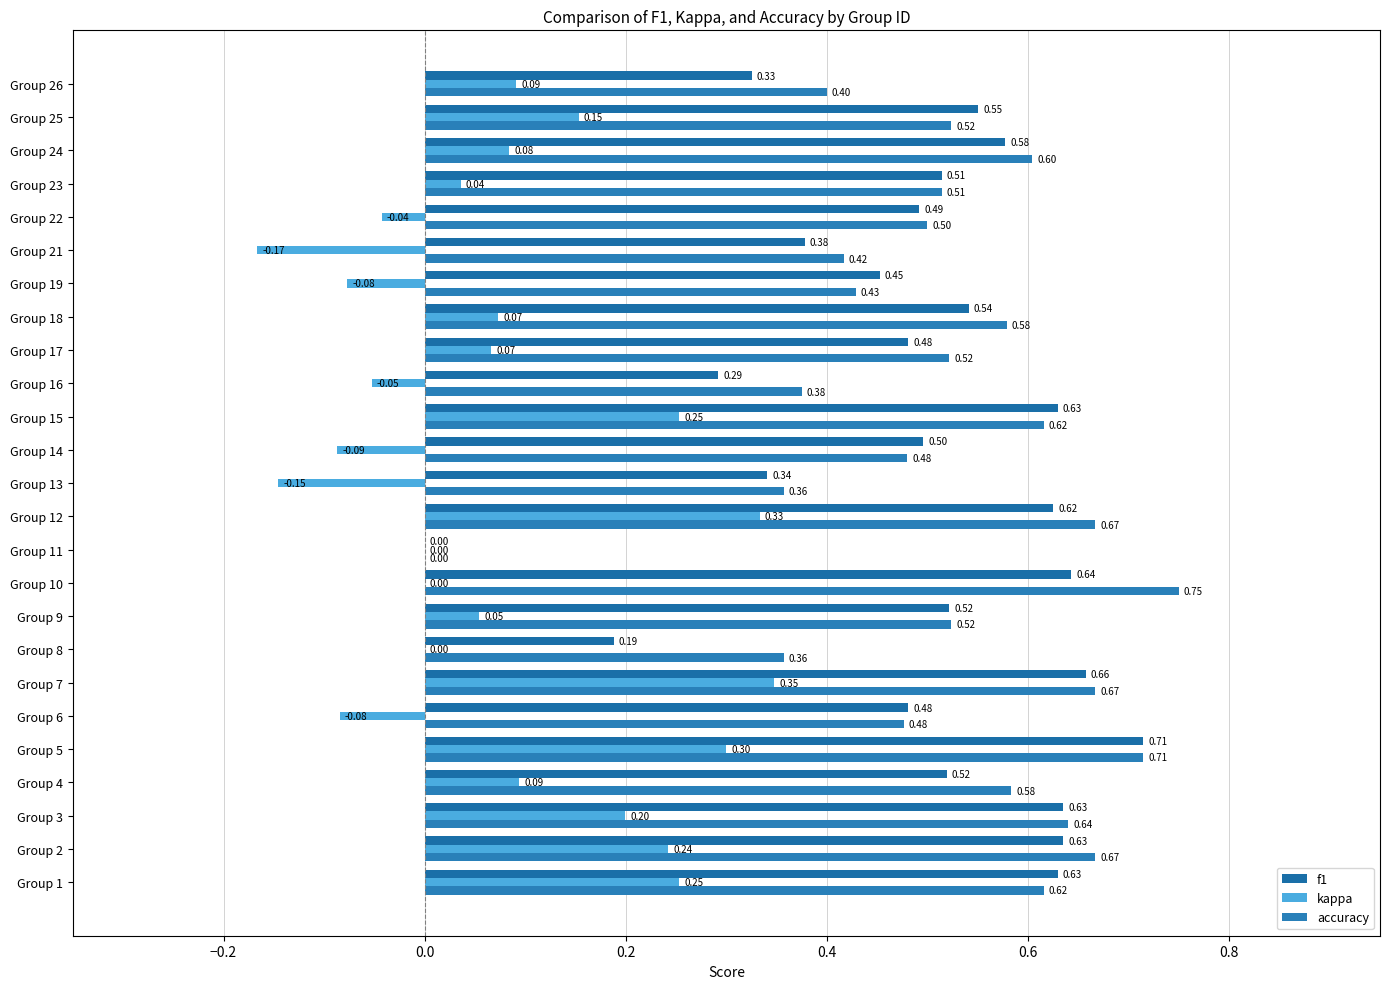

What are all the series names shown in the legend?

f1, kappa, accuracy